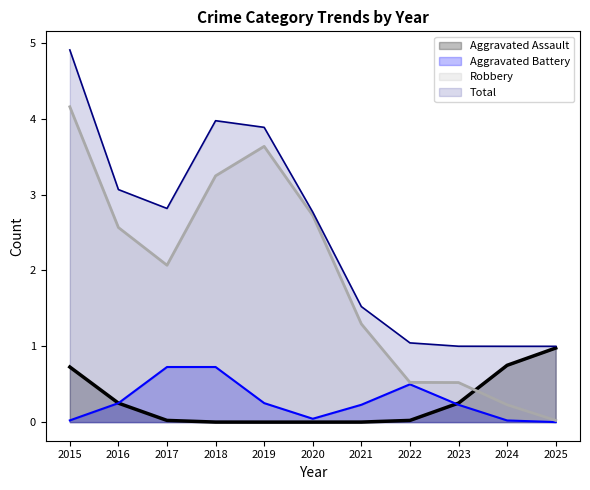

What is the difference between the maximum and minimum values in the Total series?

3.9